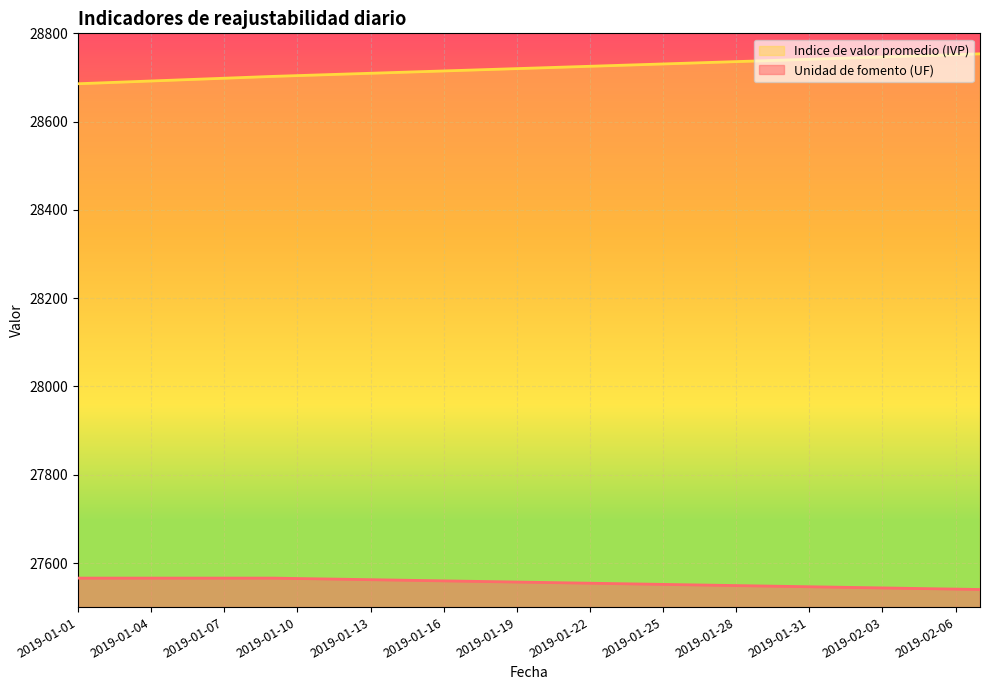

At which label is Indice de valor promedio (IVP) closest to 28719?

2019-01-18